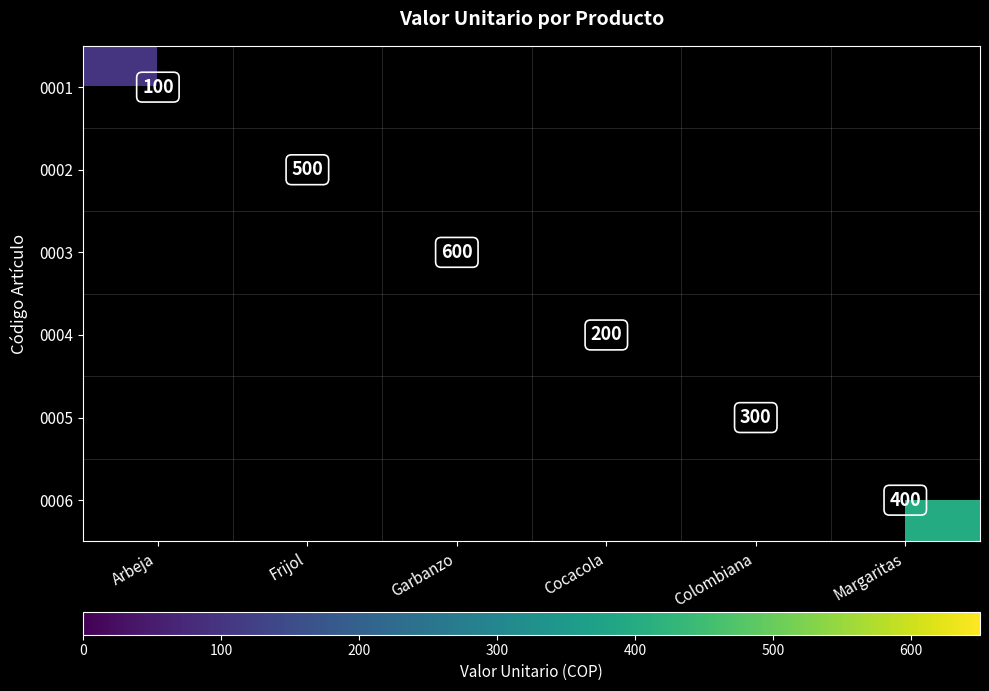

What is the greatest value displayed?

600